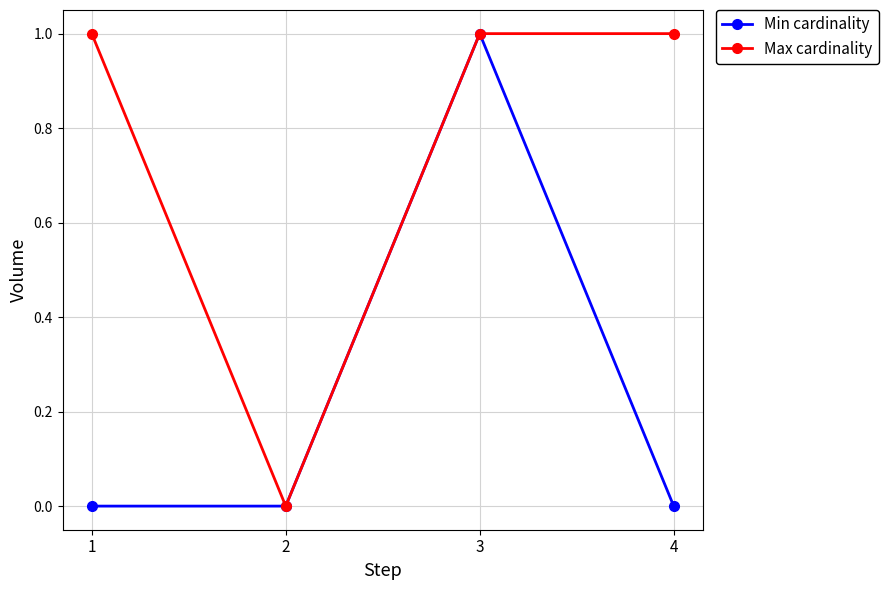

What is the value of the Max cardinality point at the 4th from the left?

1